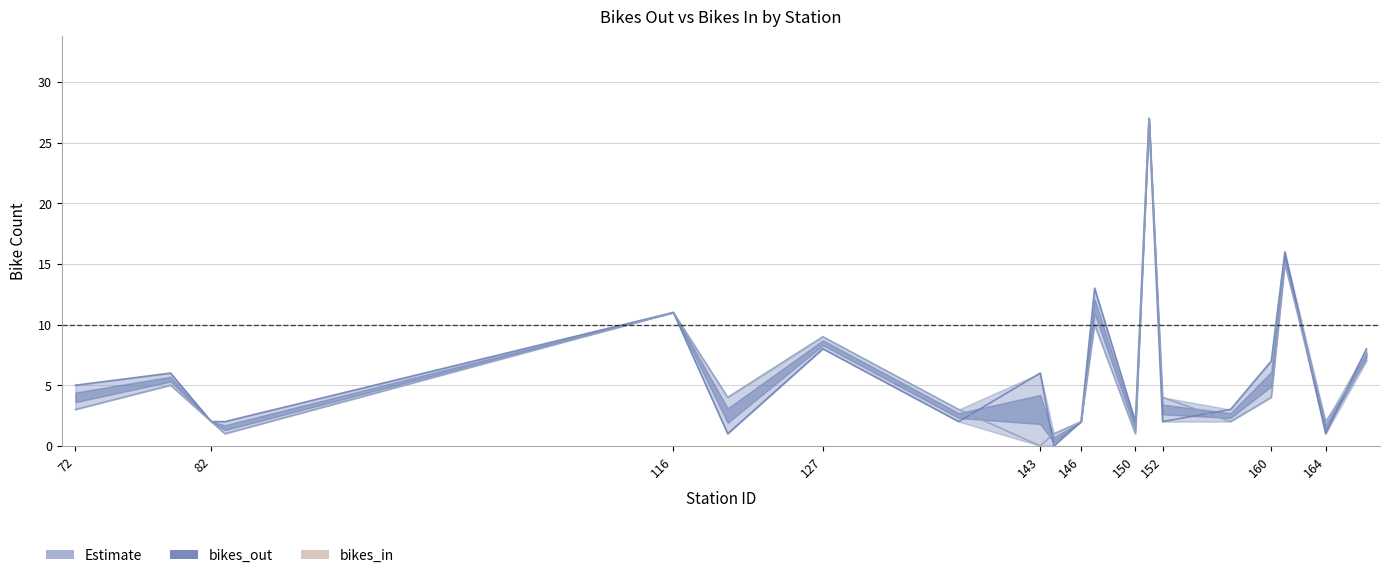

Reading right to left, transcribe all the data shown in this chart.

bikes_out: 167=8	164=1	161=16	160=7	157=3	152=2	151=27	150=2	147=13	146=2	144=0	143=6	137=2	127=8	120=1	116=11	83=2	82=2	79=6	72=5
bikes_in: 167=7	164=2	161=15	160=4	157=2	152=4	151=27	150=1	147=10	146=2	144=1	143=0	137=3	127=9	120=4	116=11	83=1	82=2	79=5	72=3